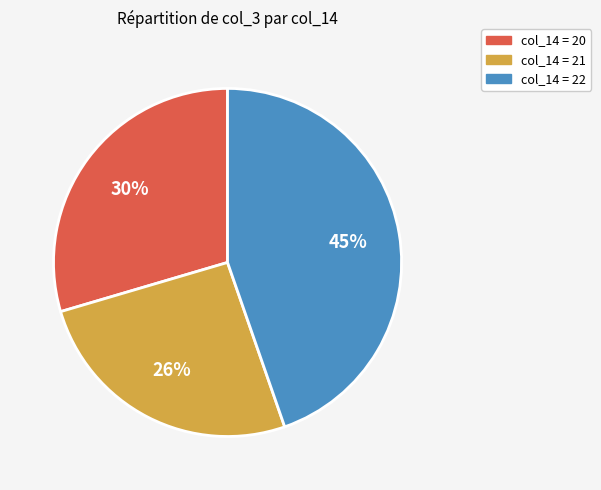

To the nearest percent, what is the average slice percentage?

33%